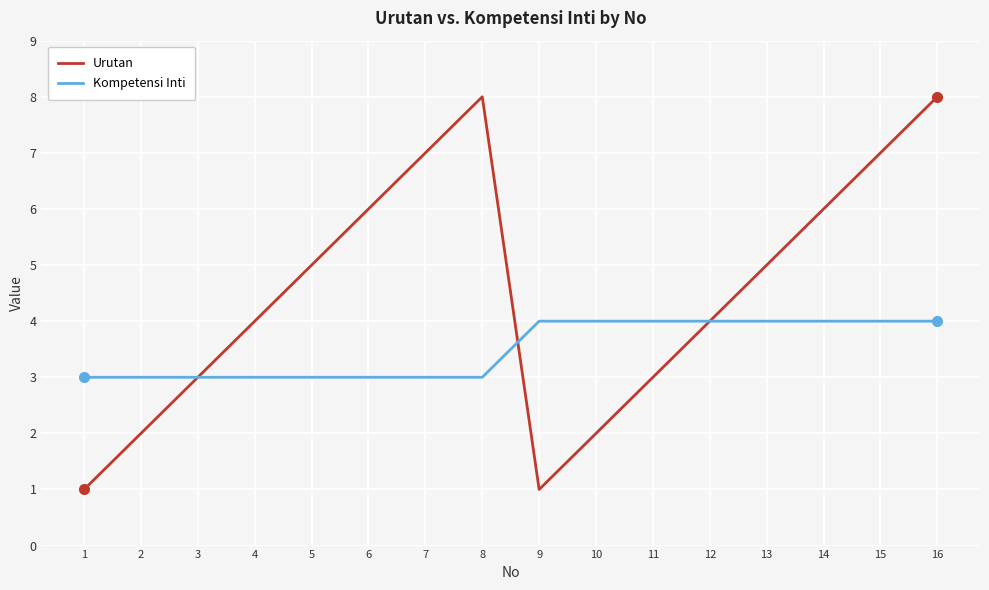

What are all the series names shown in the legend?

Urutan, Kompetensi Inti